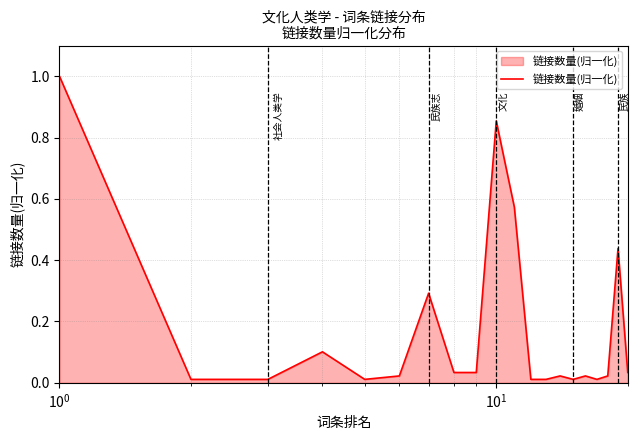

What is the maximum value shown in the chart?

1.0